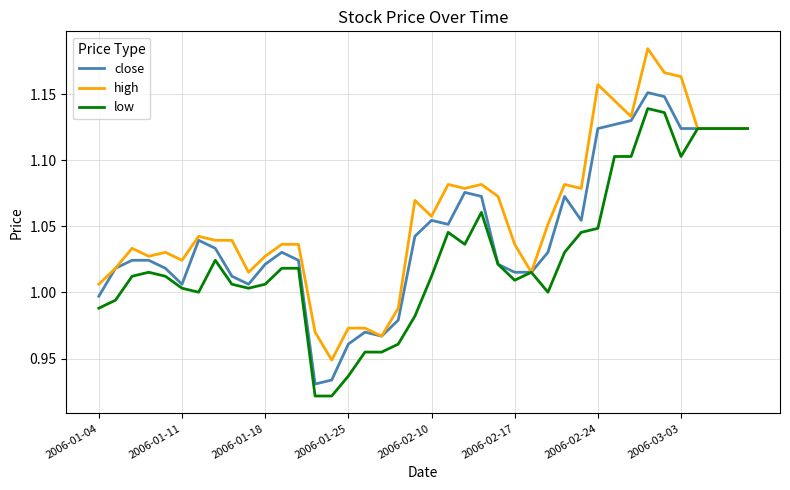

Which series has the largest total across all categories?

high